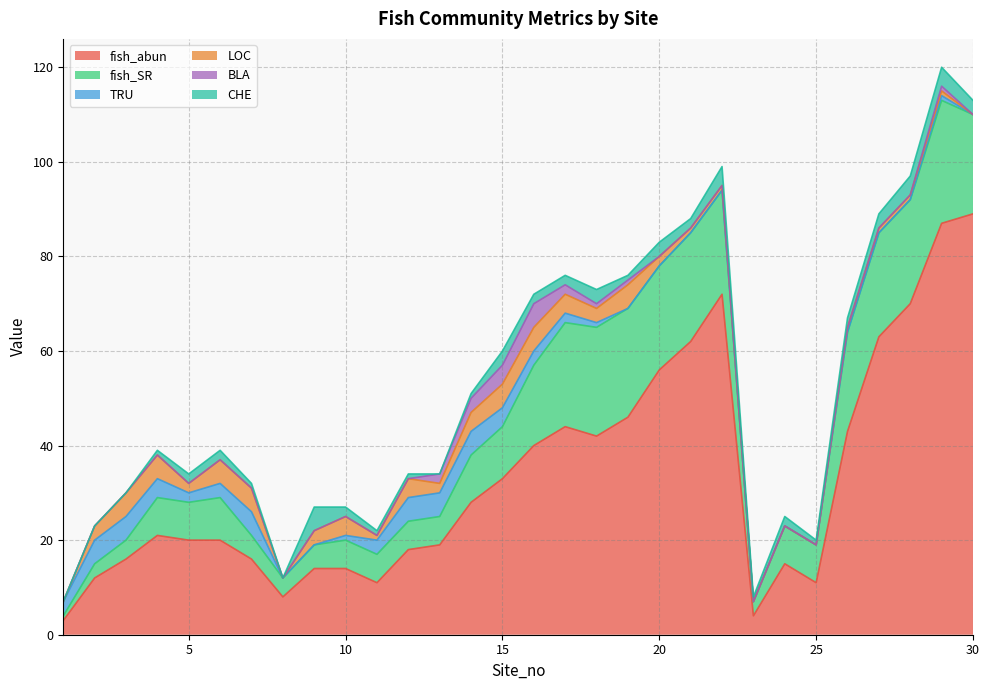

Read the fish_abun value at 23, to the nearest 5.

5